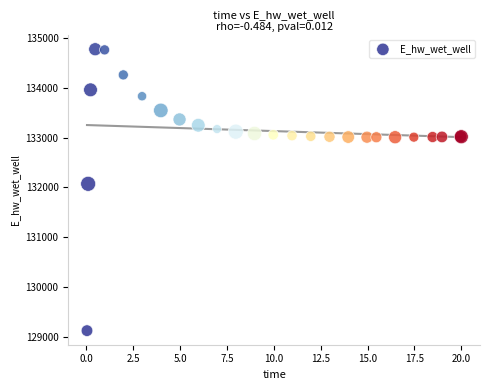

What Y value in the scatter plot is closest to 131949?

132072.5